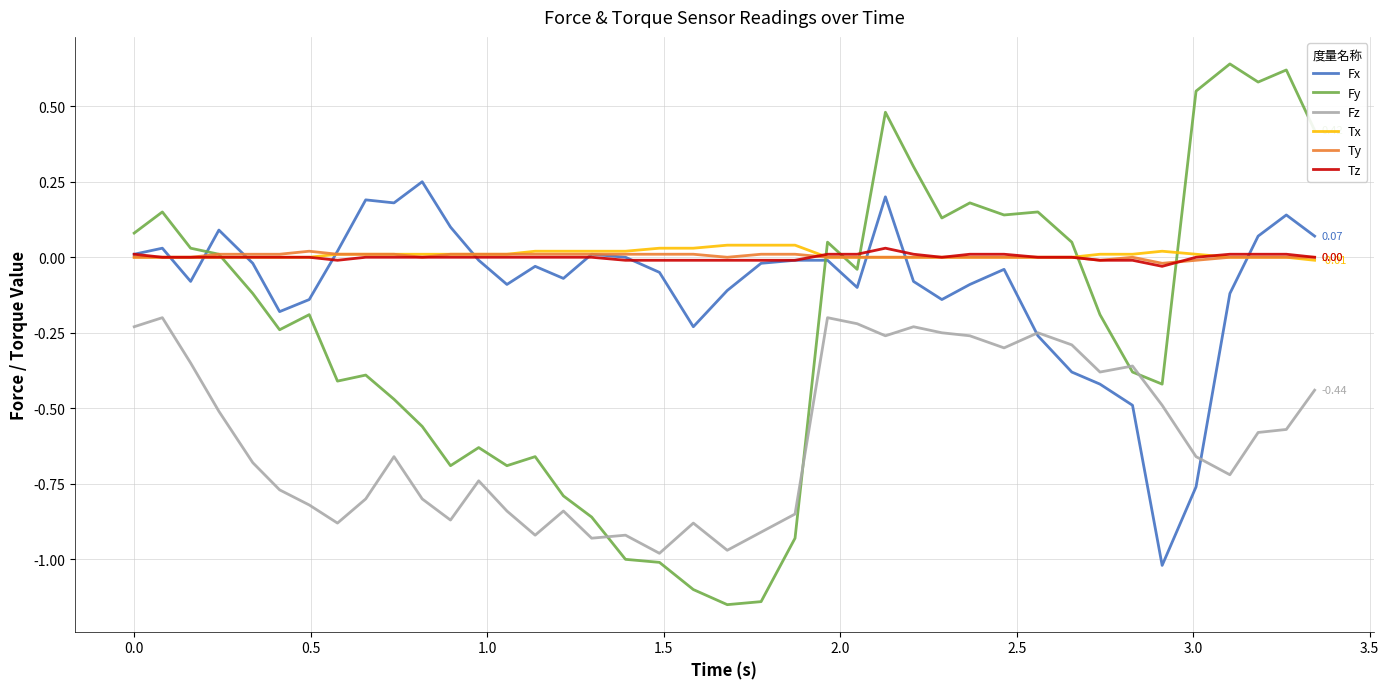

True or false: Fx and Fy cross at least once.

True